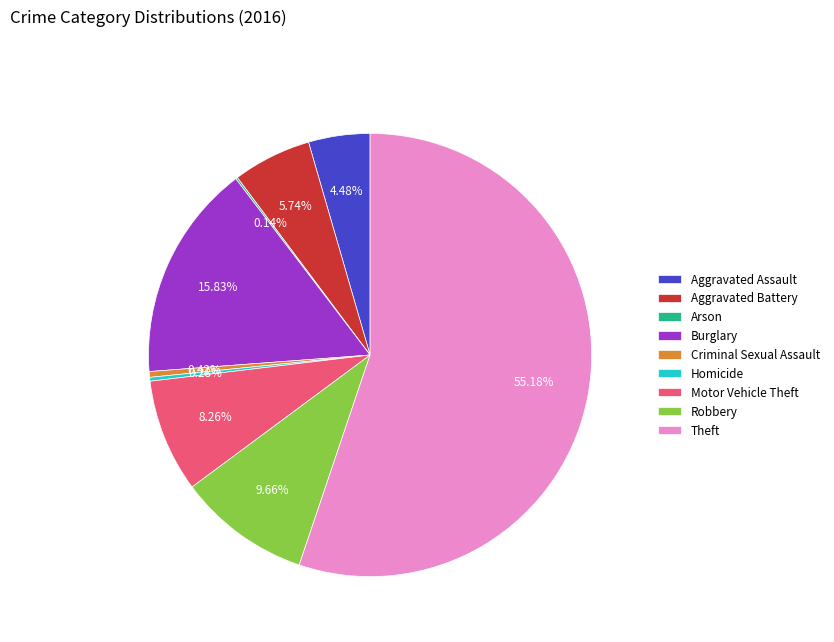

Do Aggravated Assault and Criminal Sexual Assault together represent more than half of the pie?

No